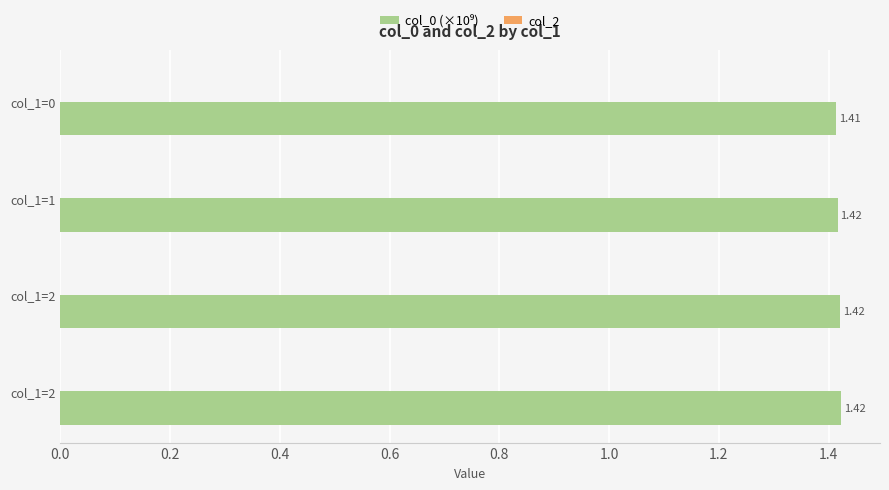

How many bars are there in total?

4